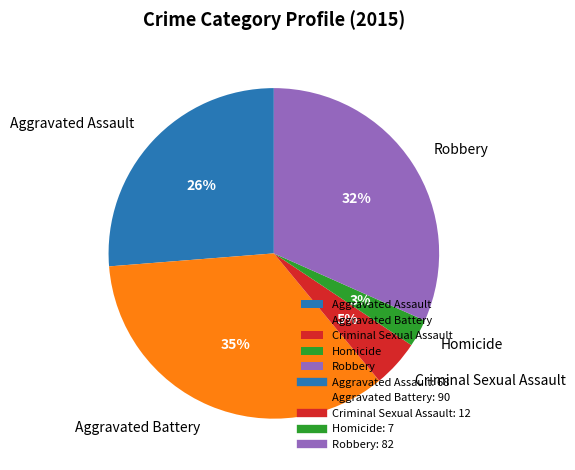

To the nearest percent, what percentage of the pie is Criminal Sexual Assault?

5%